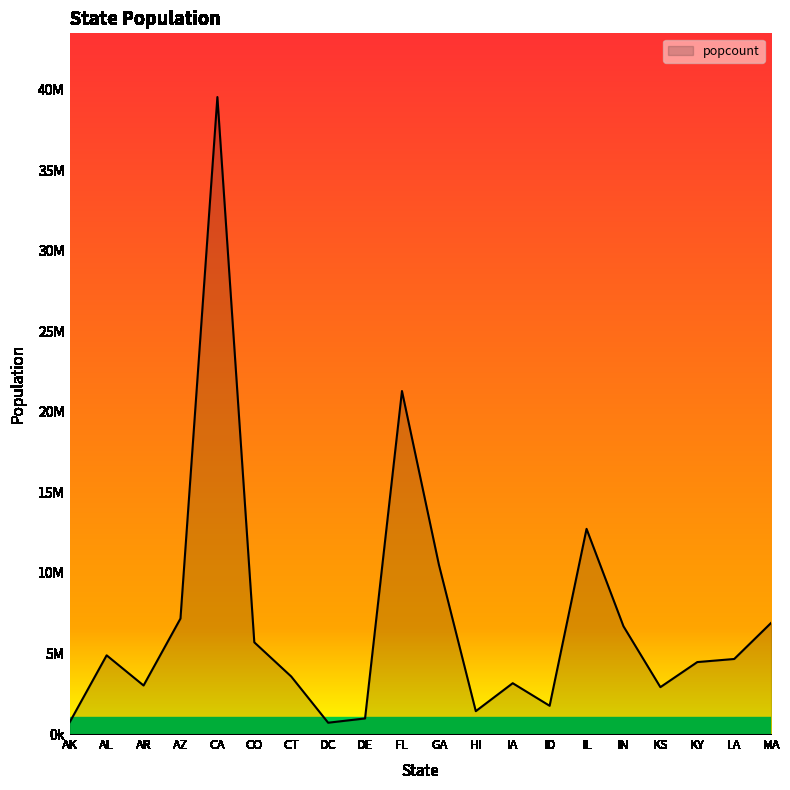

Does the chart have visible grid lines?

No